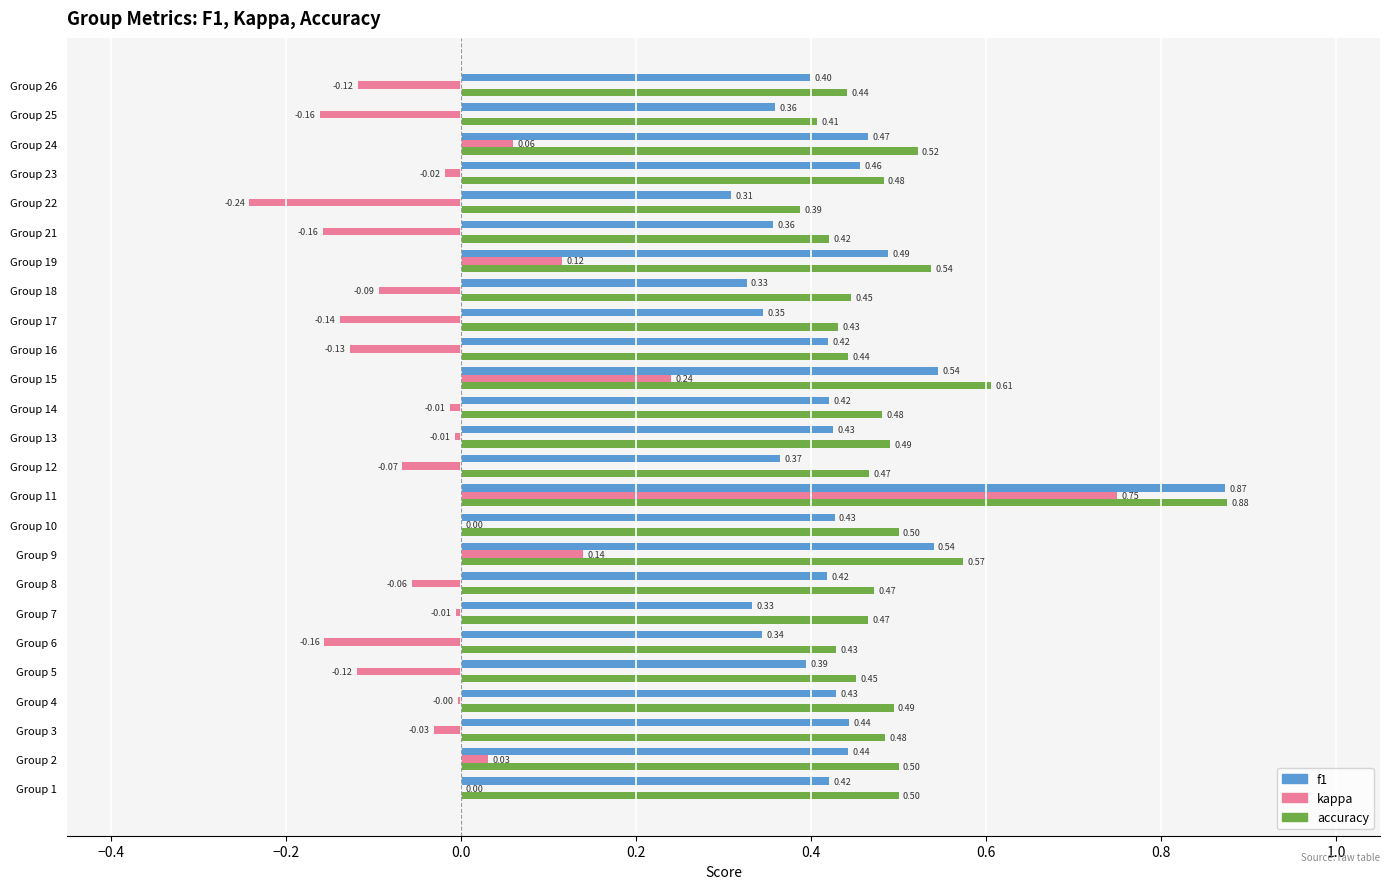

Which series has the largest total across all categories?

accuracy